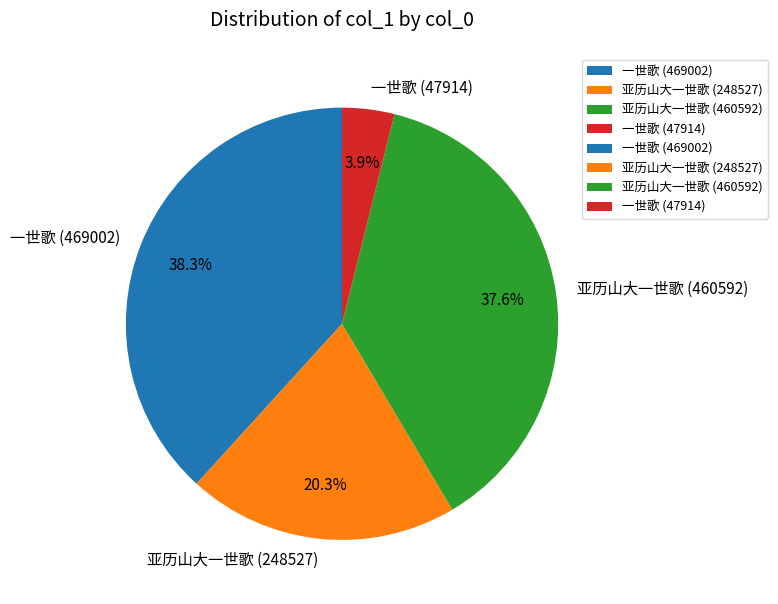

How much of the chart is everything except 亚历山大一世歌 (460592)?

62.4%